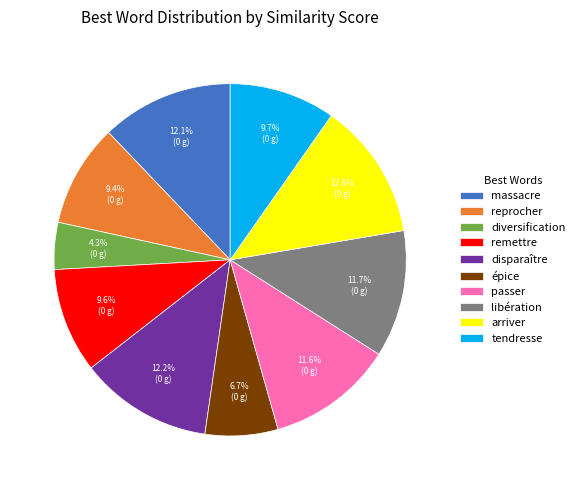

Is it true that massacre is 12% of the pie?

True